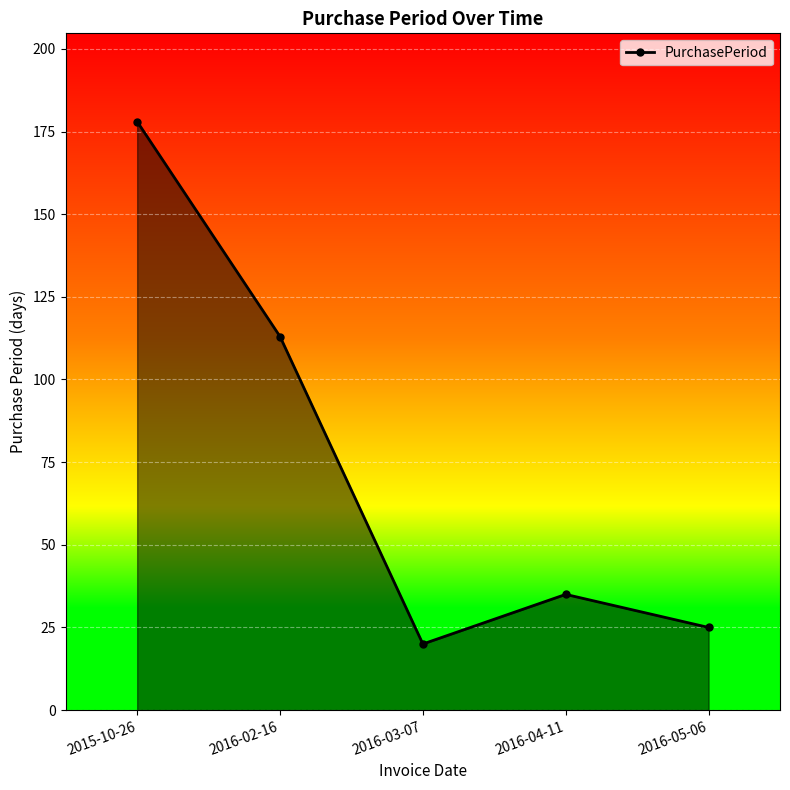

Count the number of categories in the chart.

5